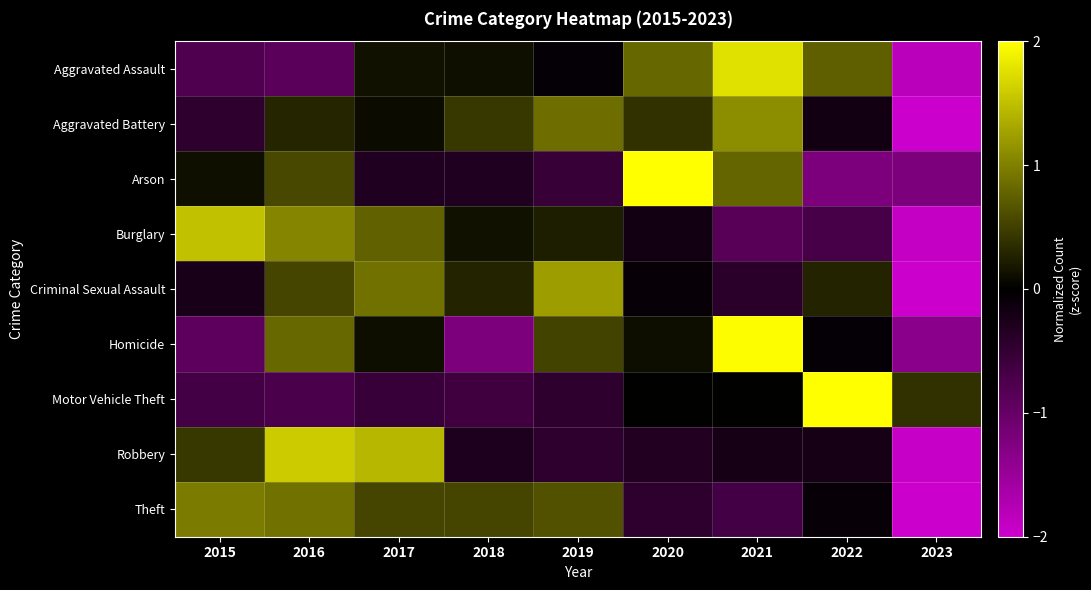

Which has a higher value, 2016 or 2019?

2019